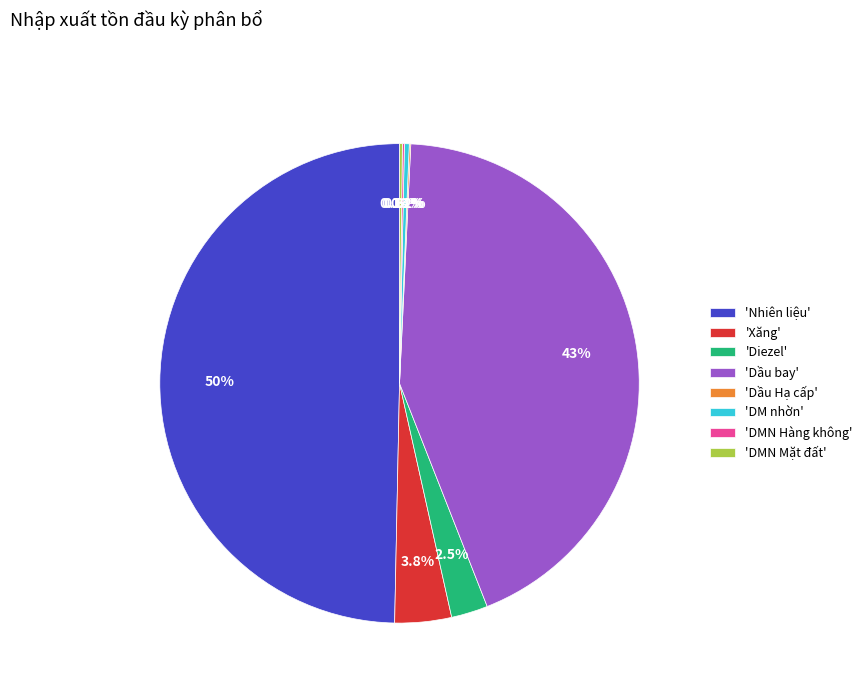

Is the sum of 'Xăng' and 'DM nhờn' greater than half?

No